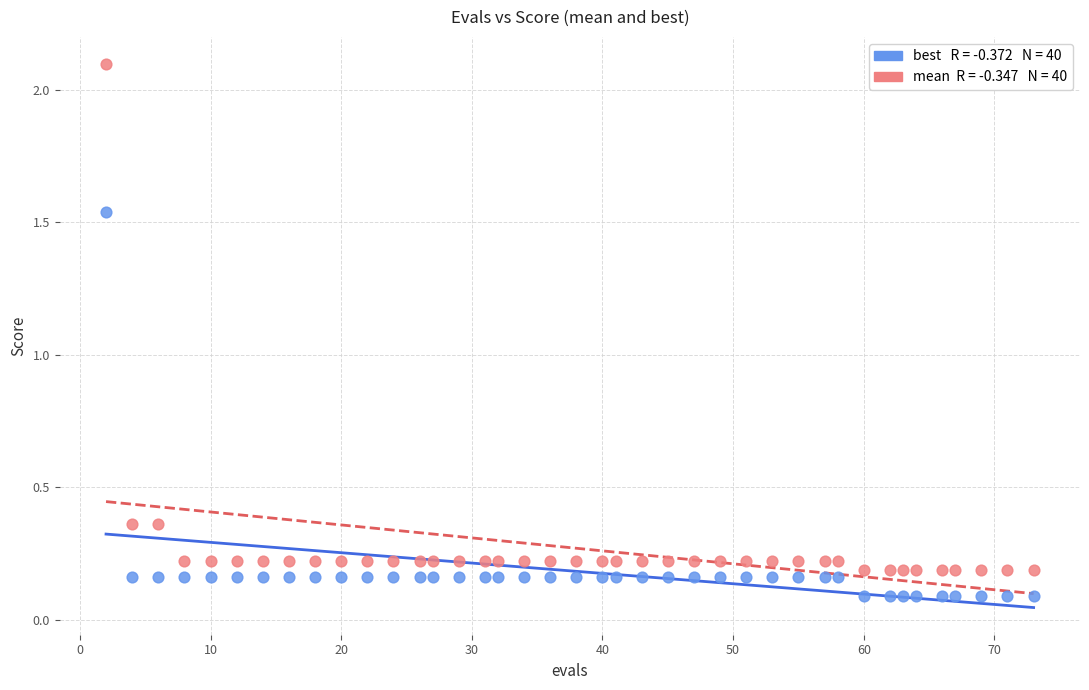

Across all data points, what is the range of X values (max minus min)?

71.0